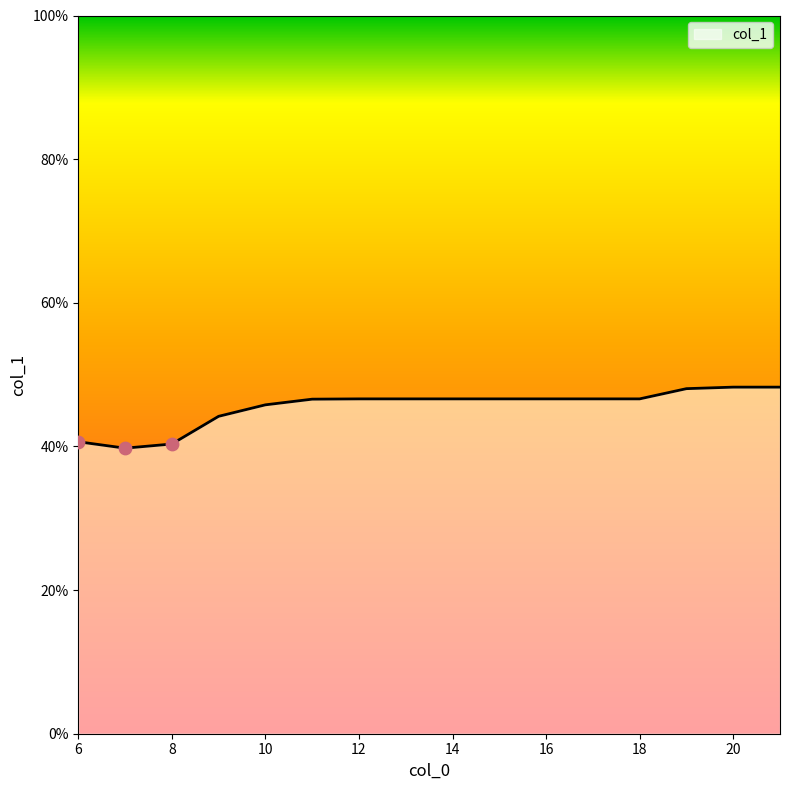

What is the minimum value shown in the chart?

39.8